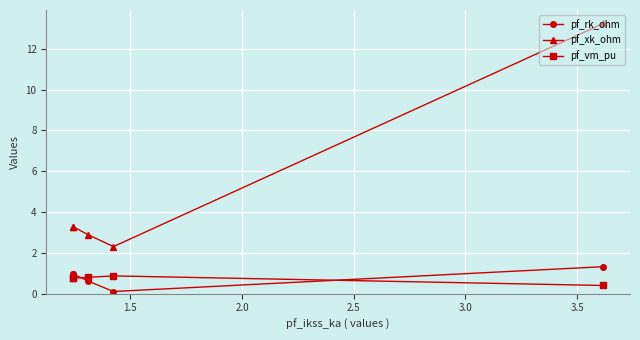

What is the lowest value of the pf_xk_ohm series?

2.3